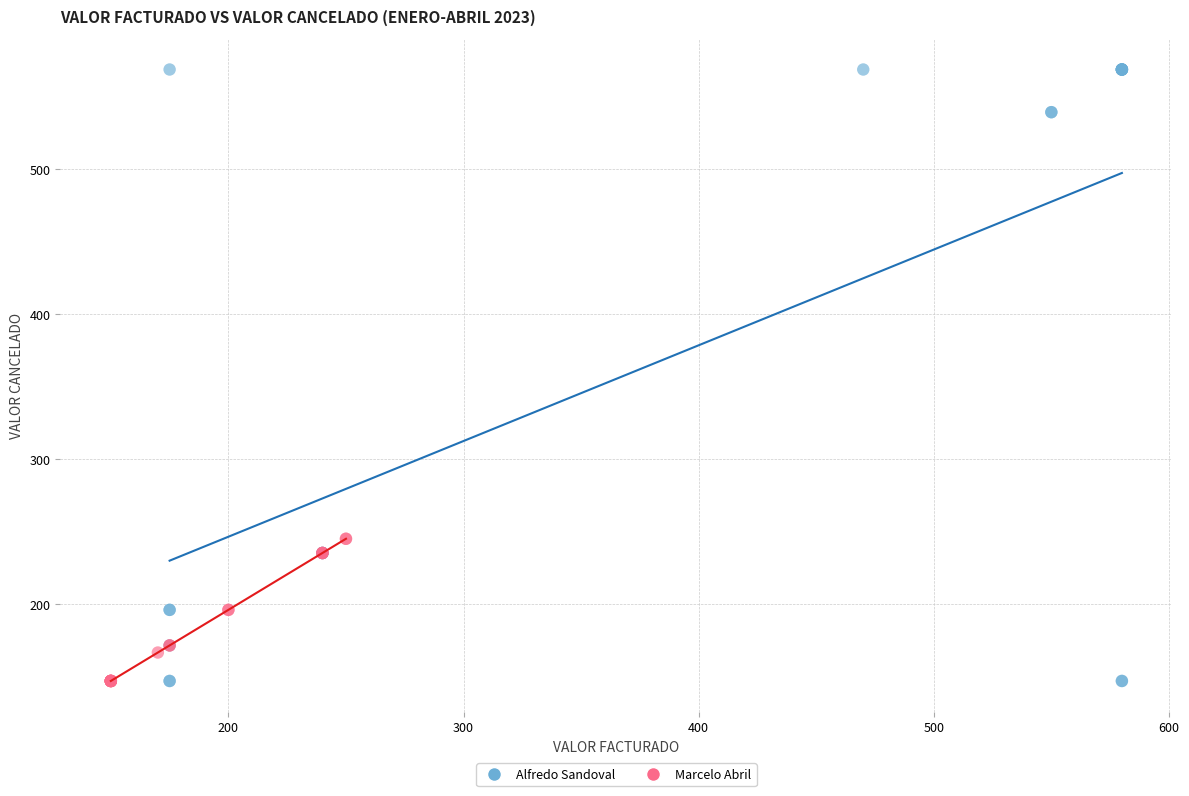

Which series has the largest Y range (max minus min)?

Alfredo Sandoval